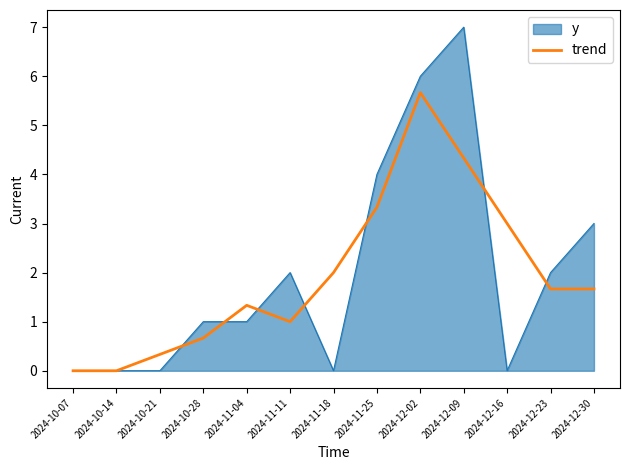

The y series shows 3.9 at 2024-12-02. True or false?

False